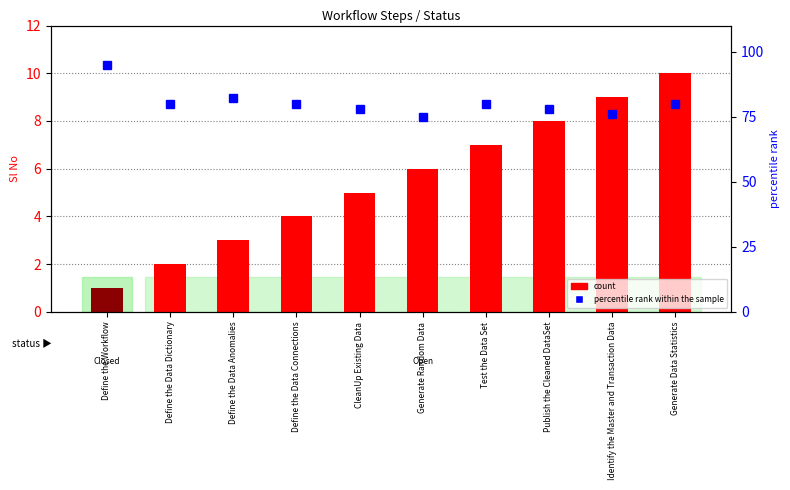

What is the total value across all series at Generate Random Data?

81